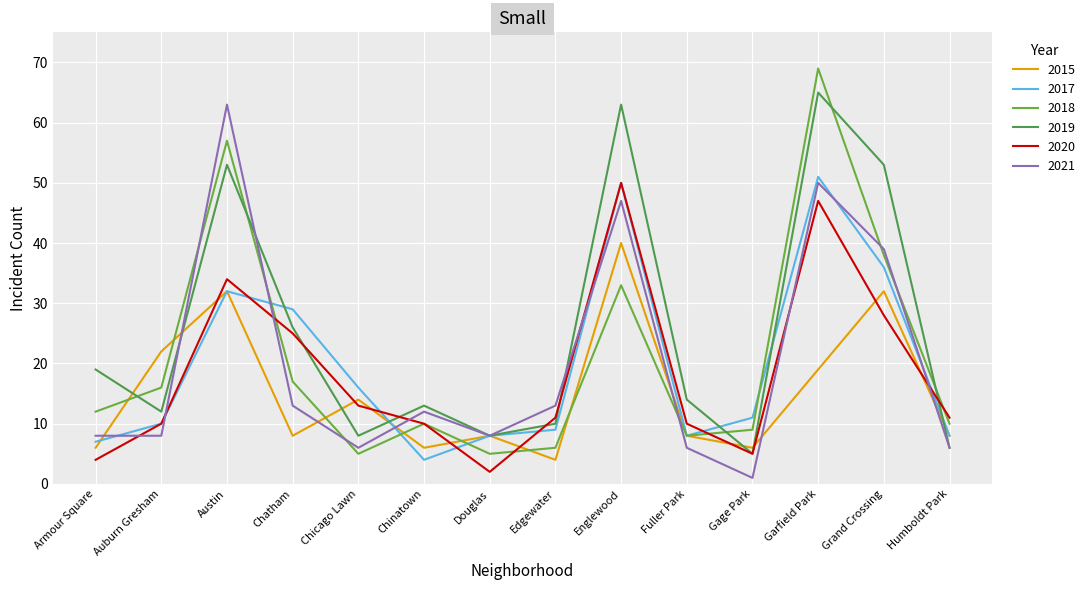

What is the label of the 13th point from the right?

Auburn Gresham